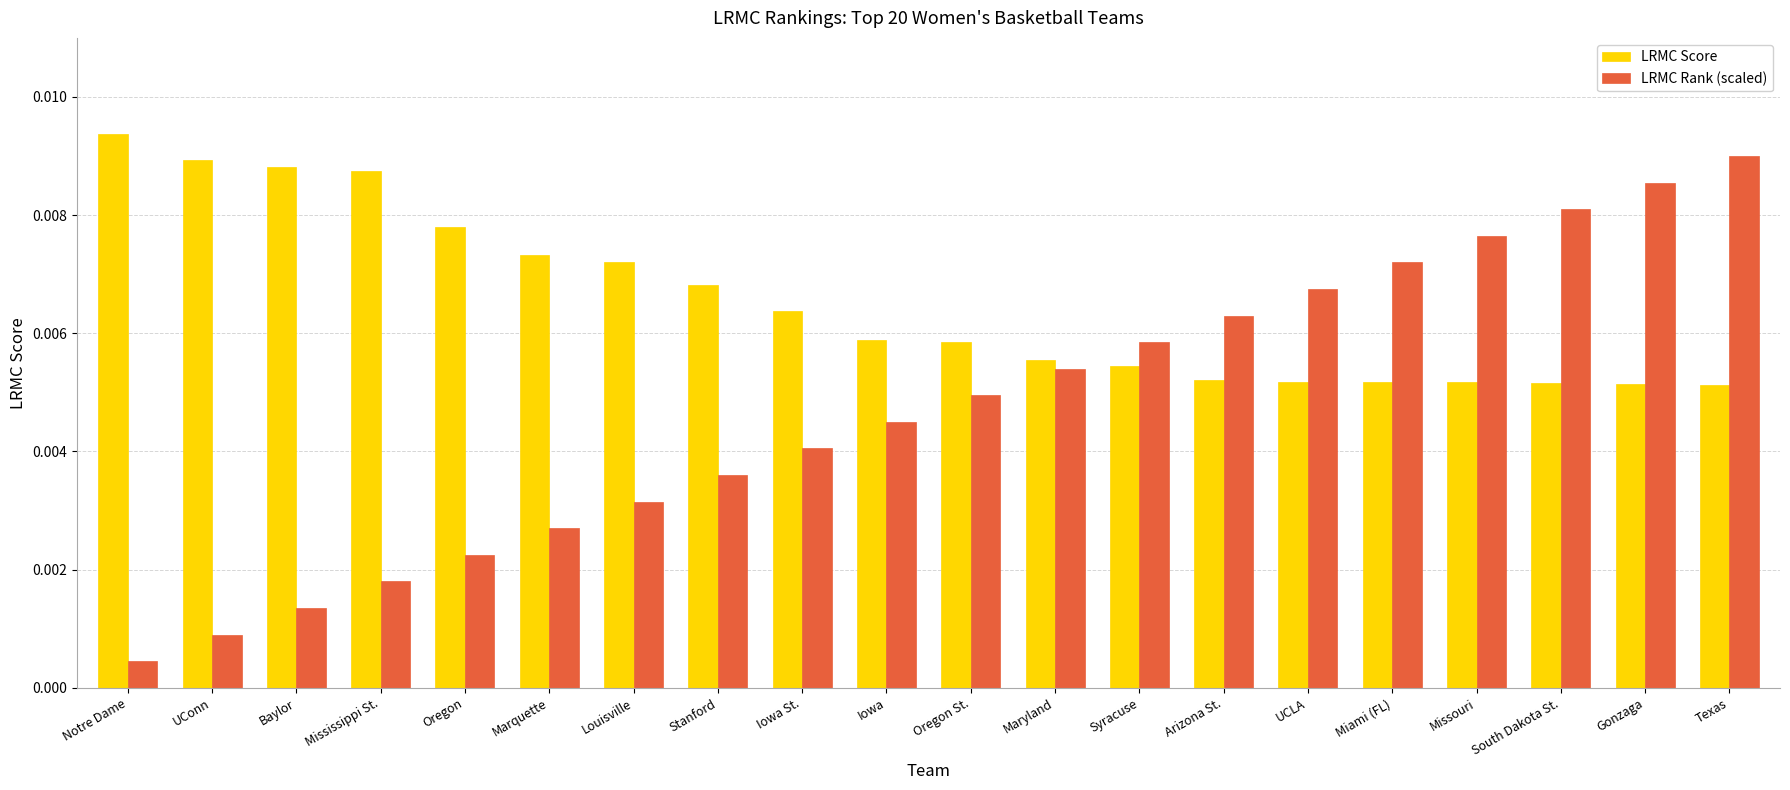

List the series in order of their overall mean, lowest first.

LRMC Rank (scaled), LRMC Score